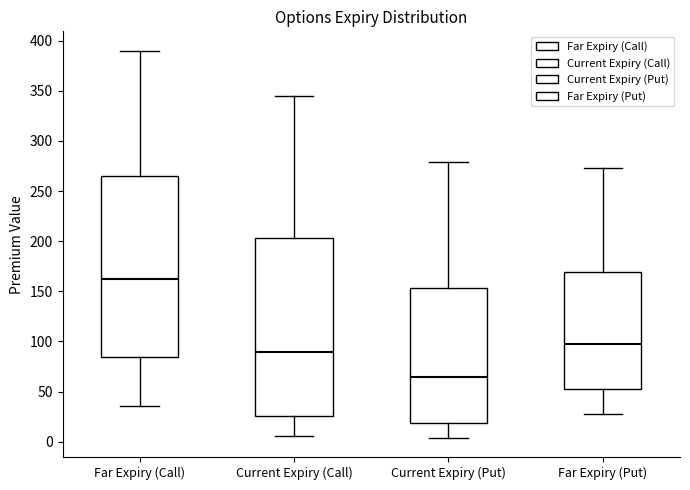

Reading left to right, transcribe this box plot: for each box, give where its median line is, the range the box spans, and where its two whiskers end, as read against the y-axis. The values are not printed on the chart, so give them approximately, as read against the axis.

Far Expiry (Call): median 160, box 85 to 265, whiskers 35 to 390
Current Expiry (Call): median 90, box 25 to 205, whiskers 5 to 345
Current Expiry (Put): median 65, box 20 to 155, whiskers 5 to 280
Far Expiry (Put): median 100, box 55 to 170, whiskers 25 to 275